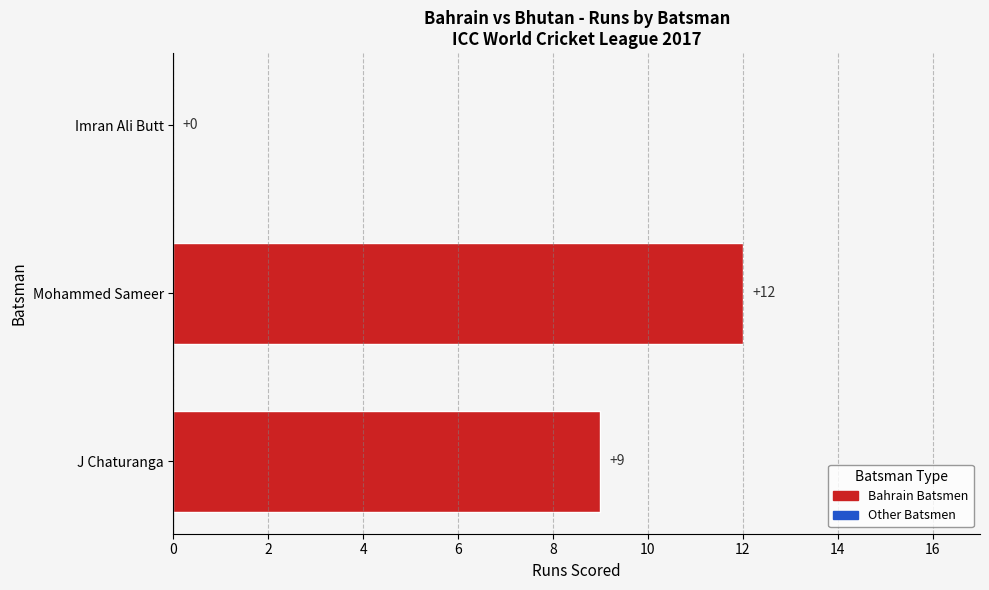

Is it true that the value at Mohammed Sameer is 6?

False